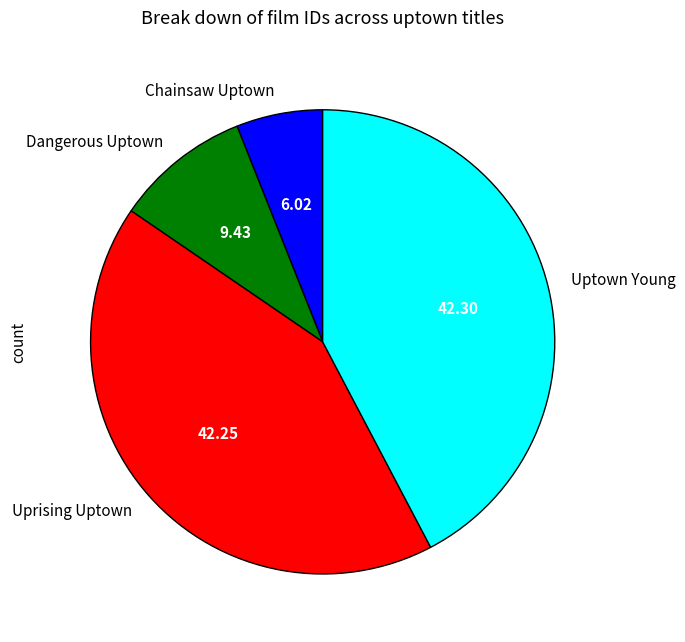

Approximately how many times larger is the value at Uprising Uptown compared to Chainsaw Uptown?

7.0